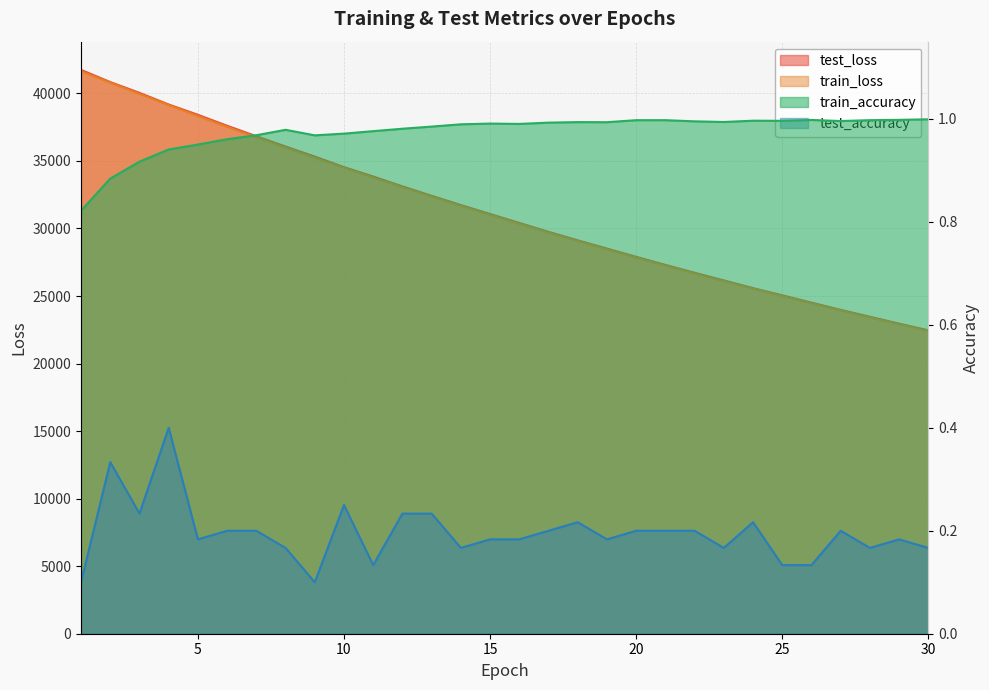

What is the difference between the maximum and second lowest values in the train_loss series?

18738.5